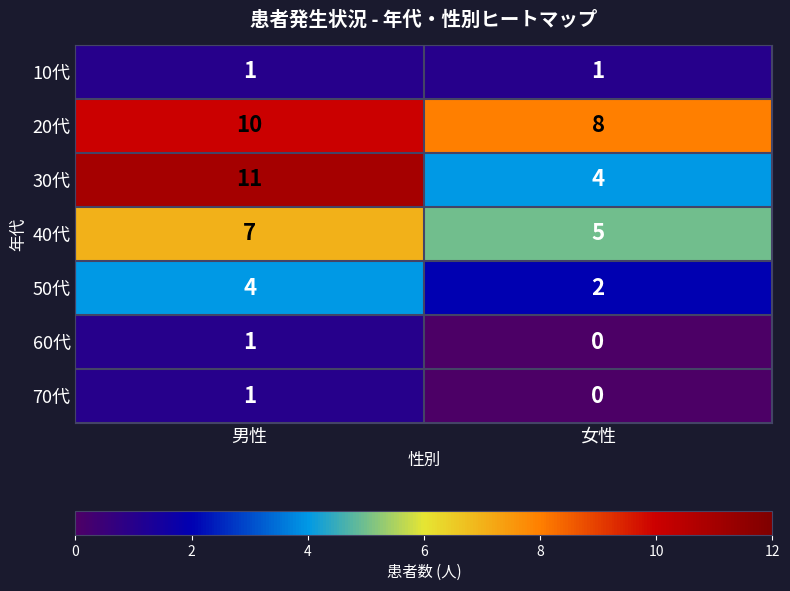

What is the maximum value shown in the chart?

11